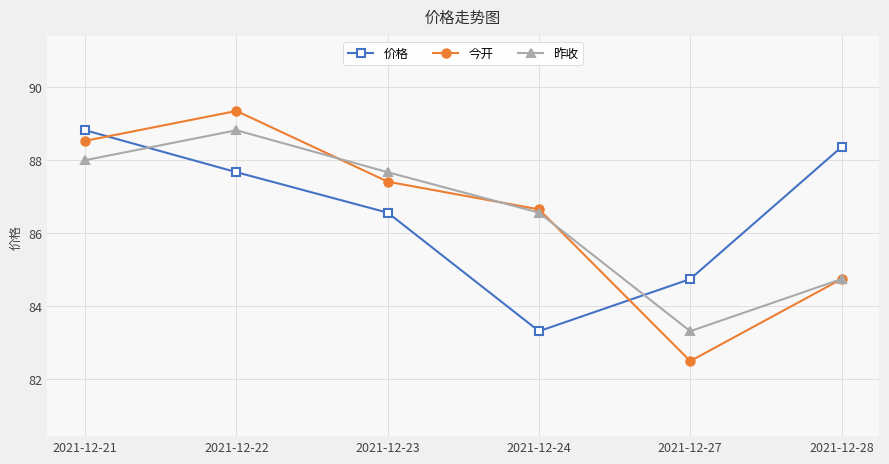

What is the difference between the maximum and minimum values in the 价格 series?

5.5